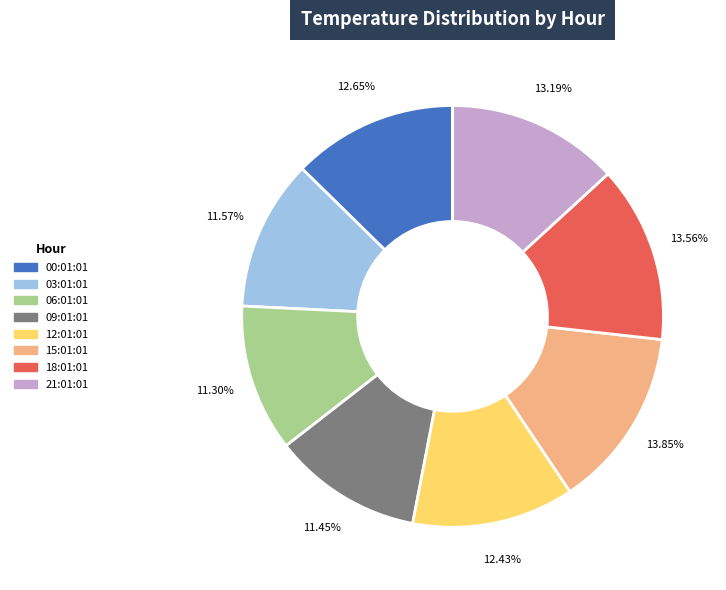

Do 12:01:01 and 00:01:01 together represent more than half of the pie?

No